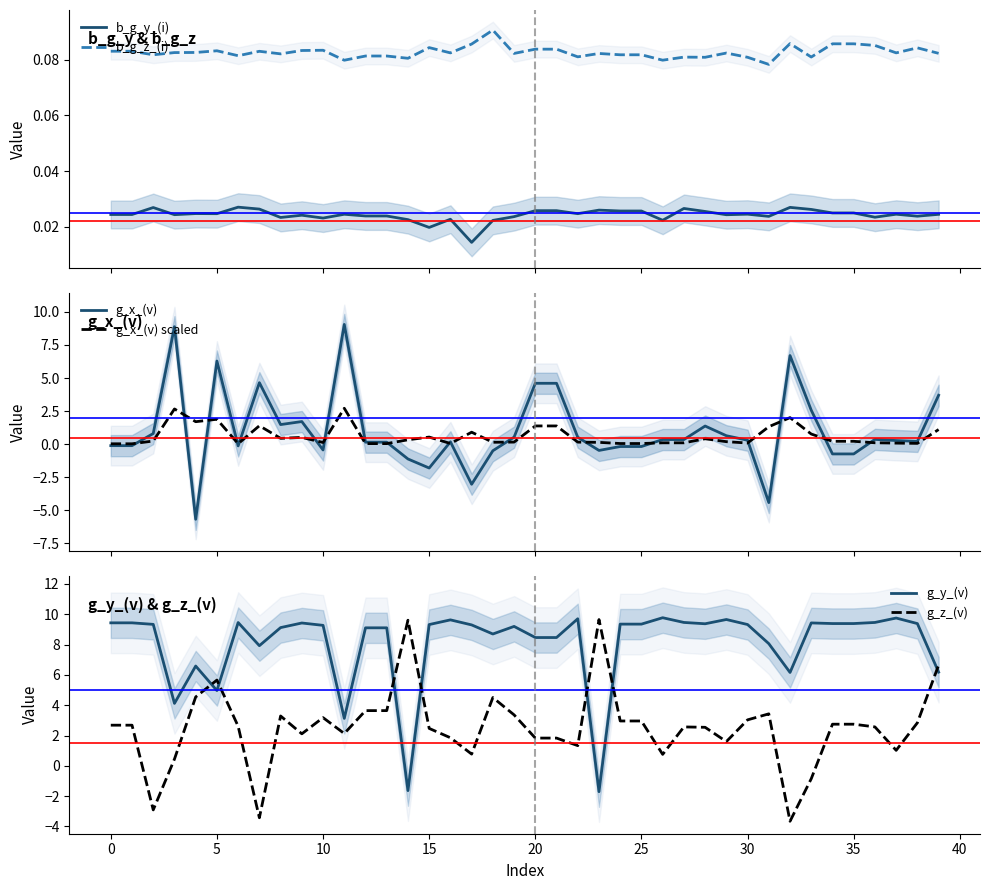

How many lines are shown in the chart?

6